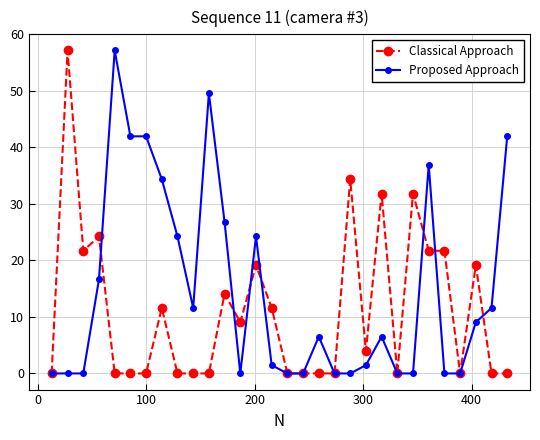

Which series has the largest total across all categories?

Proposed Approach